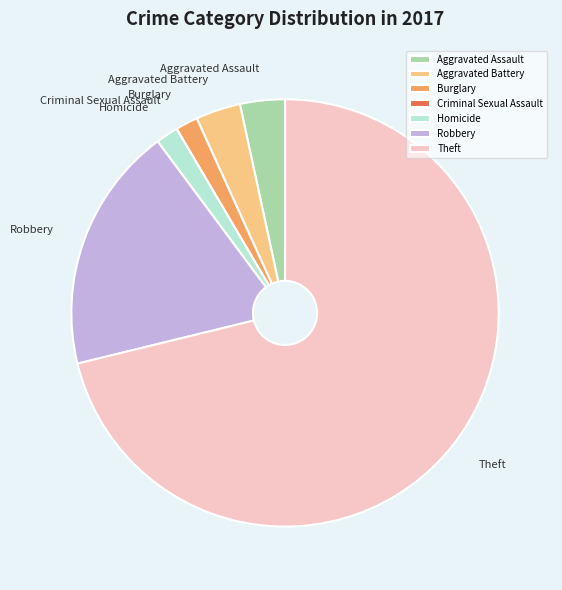

What is the largest slice in the pie chart?

Theft